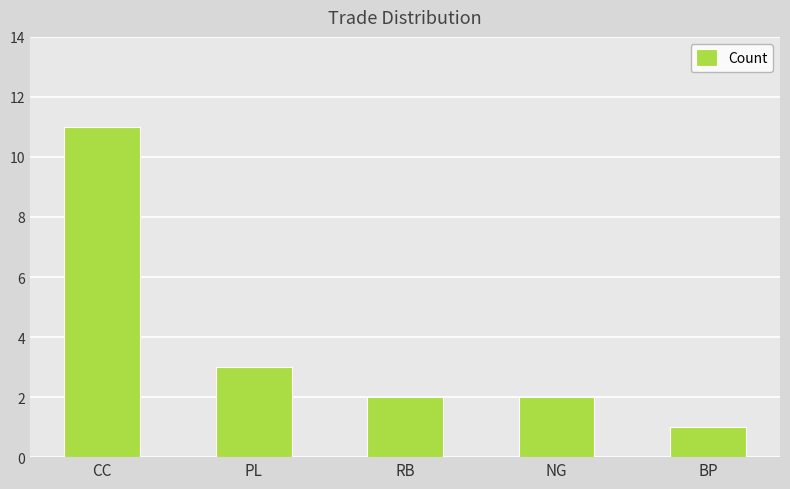

Count the values in the range 2 to 3.

3